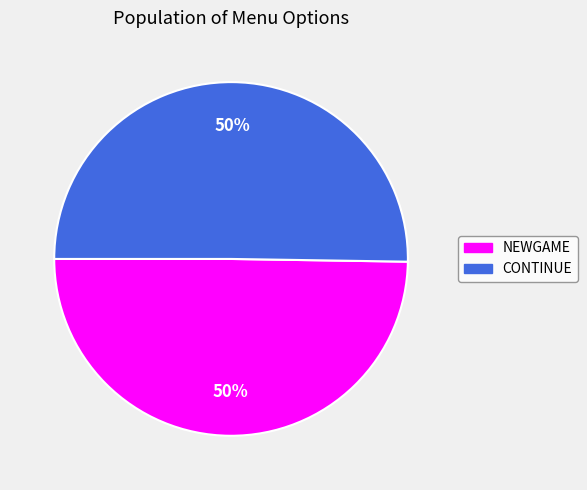

Do NEWGAME and CONTINUE together represent more than half of the pie?

Yes